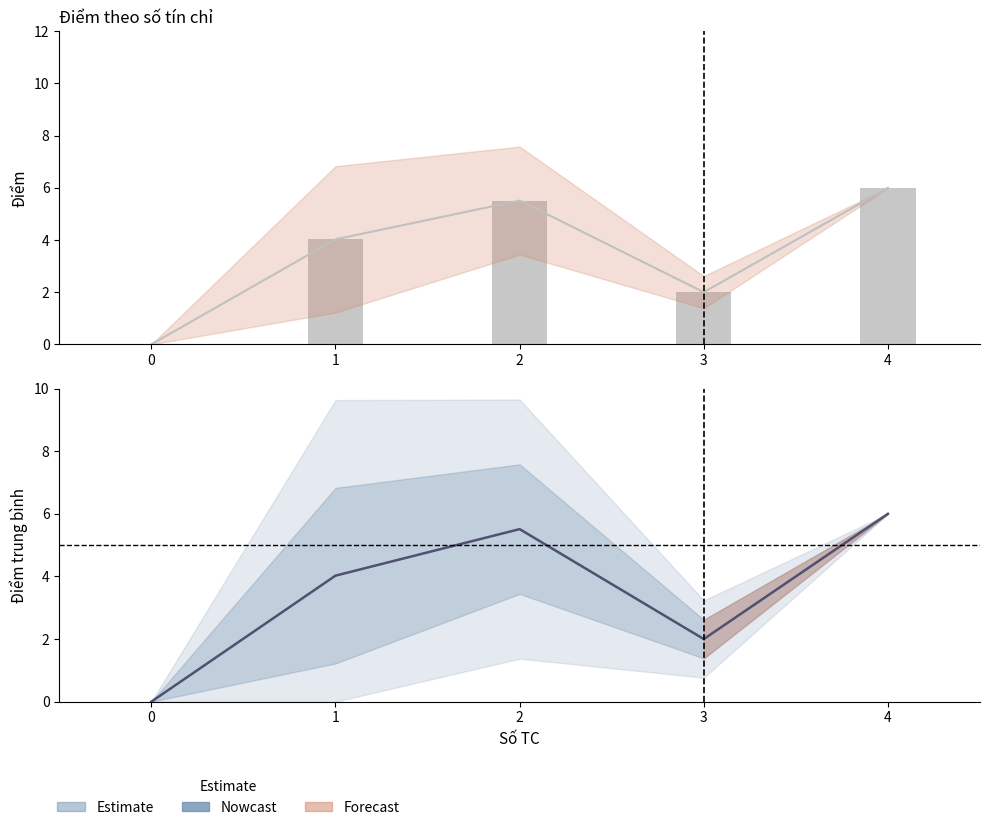

Which series has the widest spread of values?

Điểm trung bình (hợp lệ)